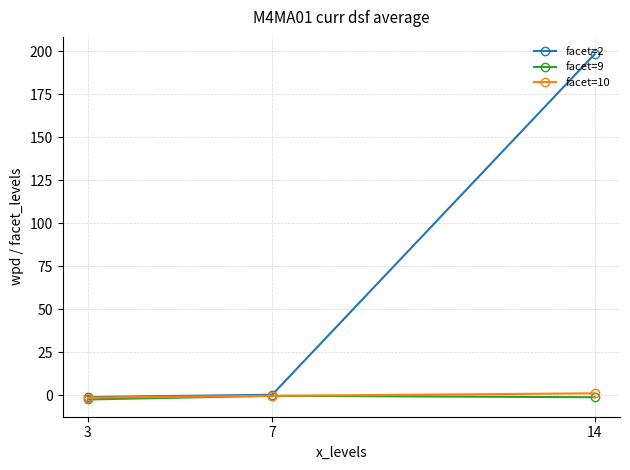

What is the sum of the facet=2 values at 7 and 3?

-0.9